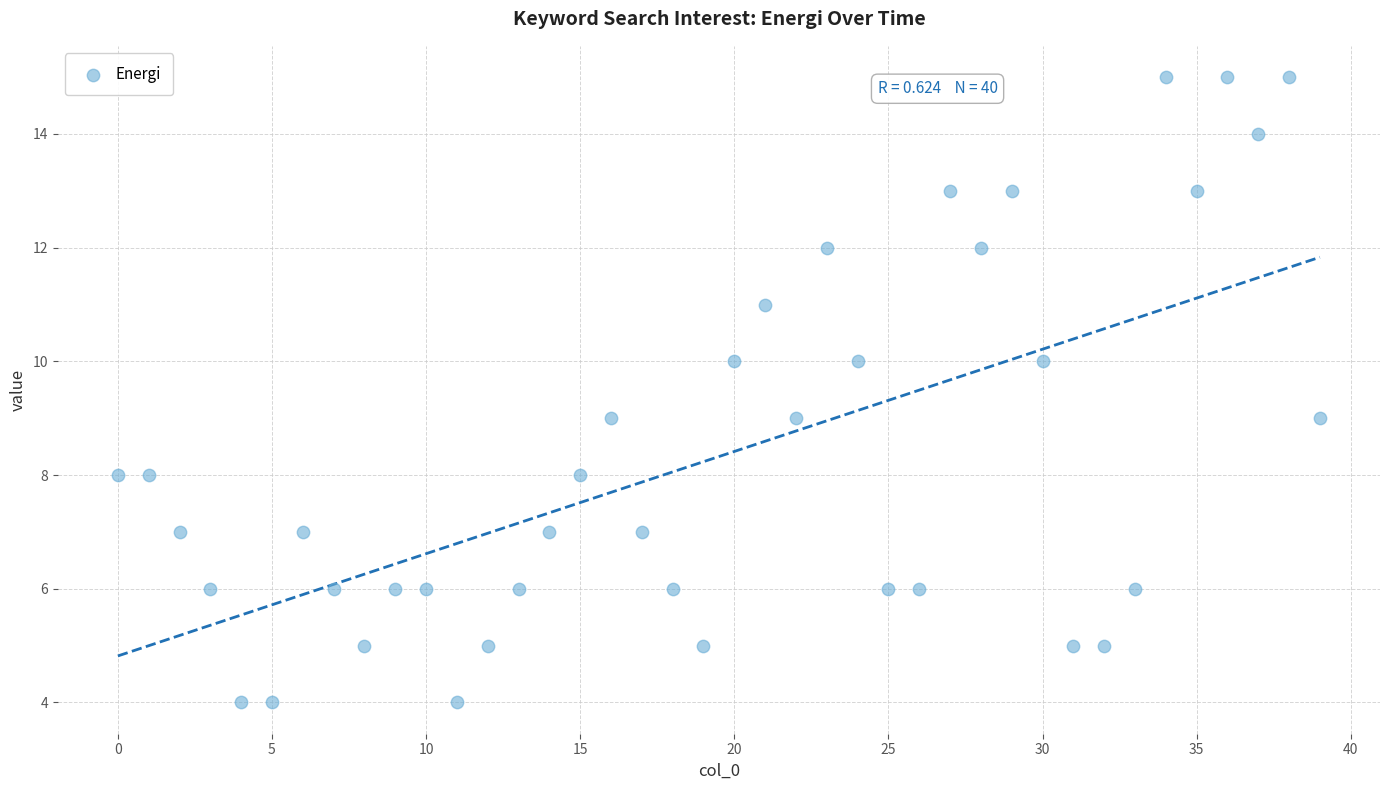

What is the range of Y values (max minus min)?

11